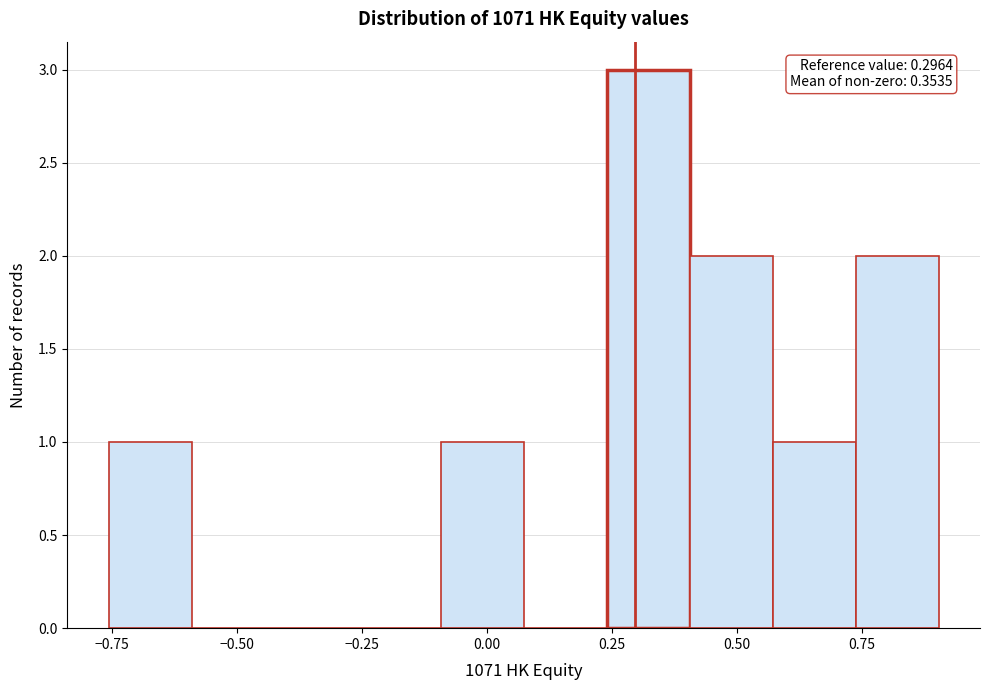

Read against the x-axis, roughly where is the centre of the tallest bar?

0.30